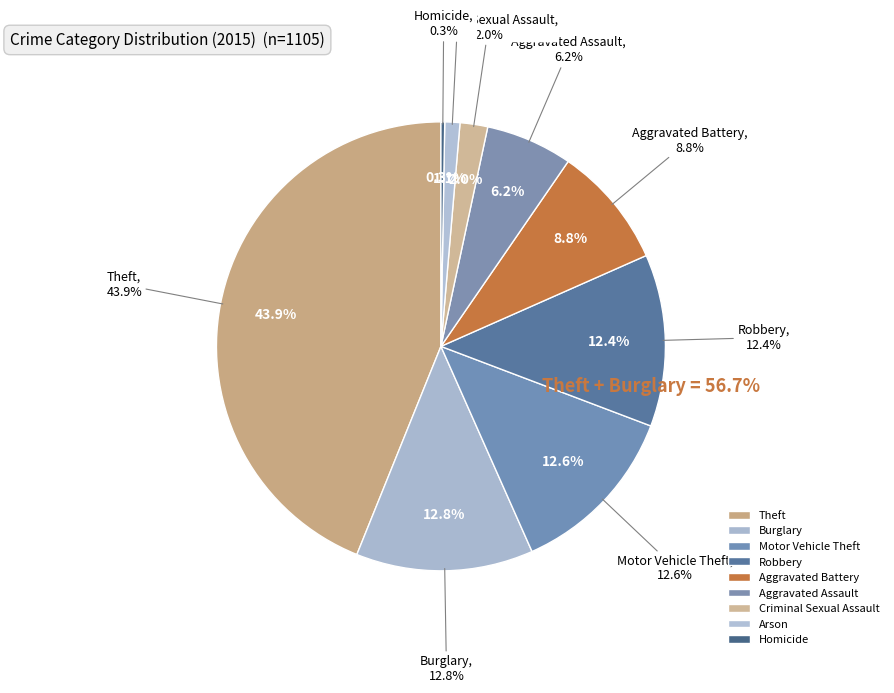

What is the smallest slice in the pie chart?

Homicide